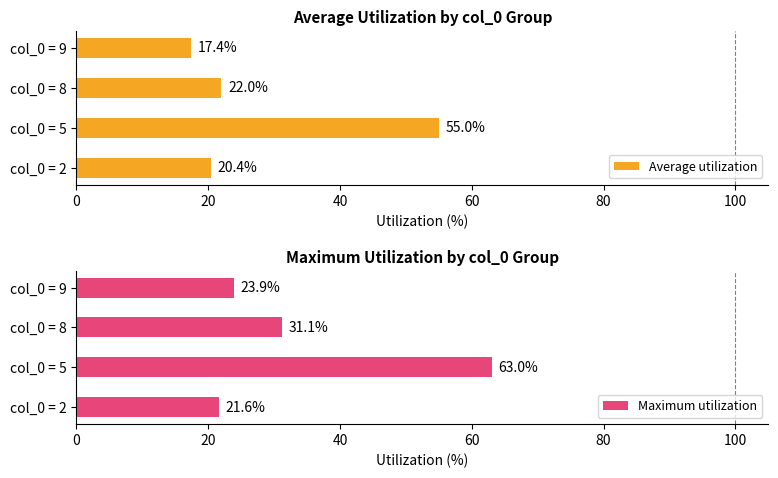

What is the highest value of the Average utilization series?

55.0